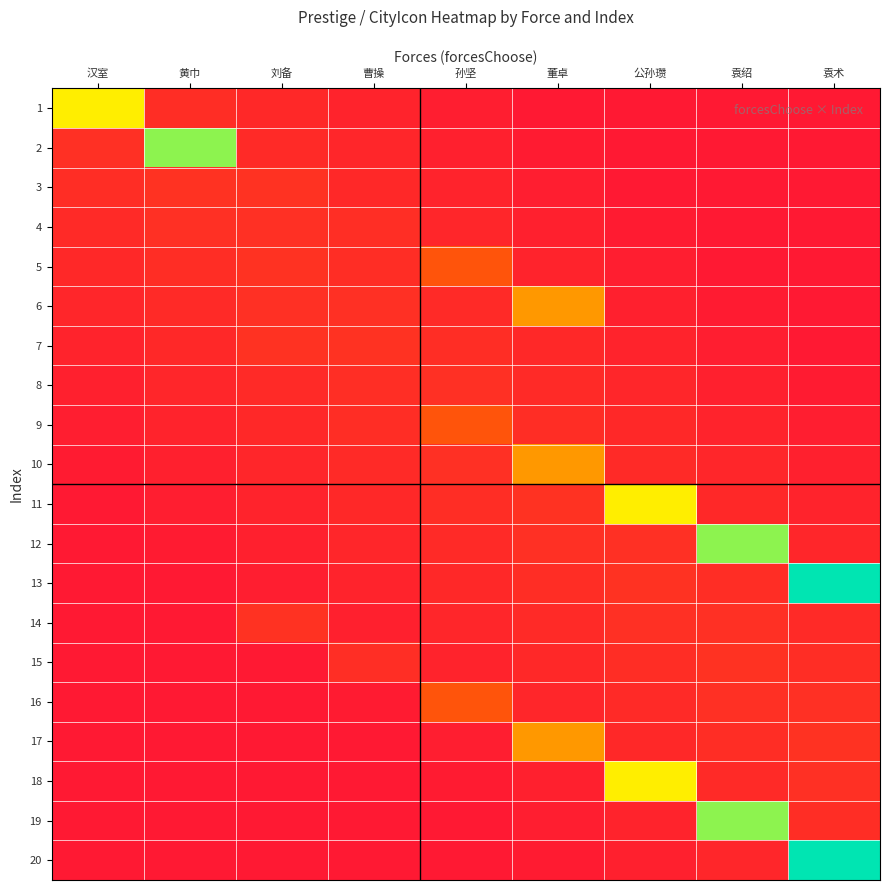

At which category does the chart reach its peak across all series?

袁术